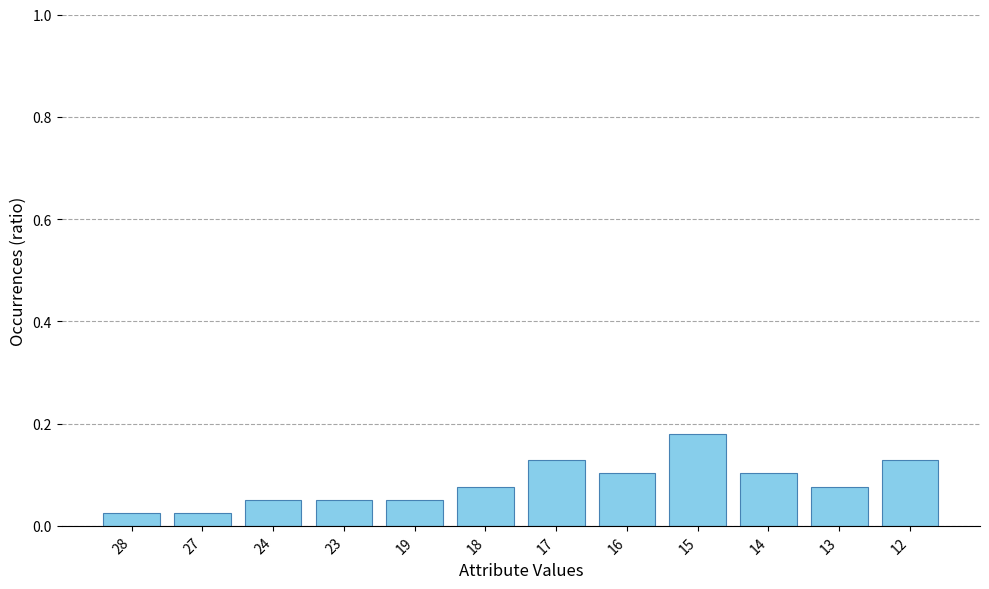

The chart shows a value of 0.1 at 17. True or false?

True